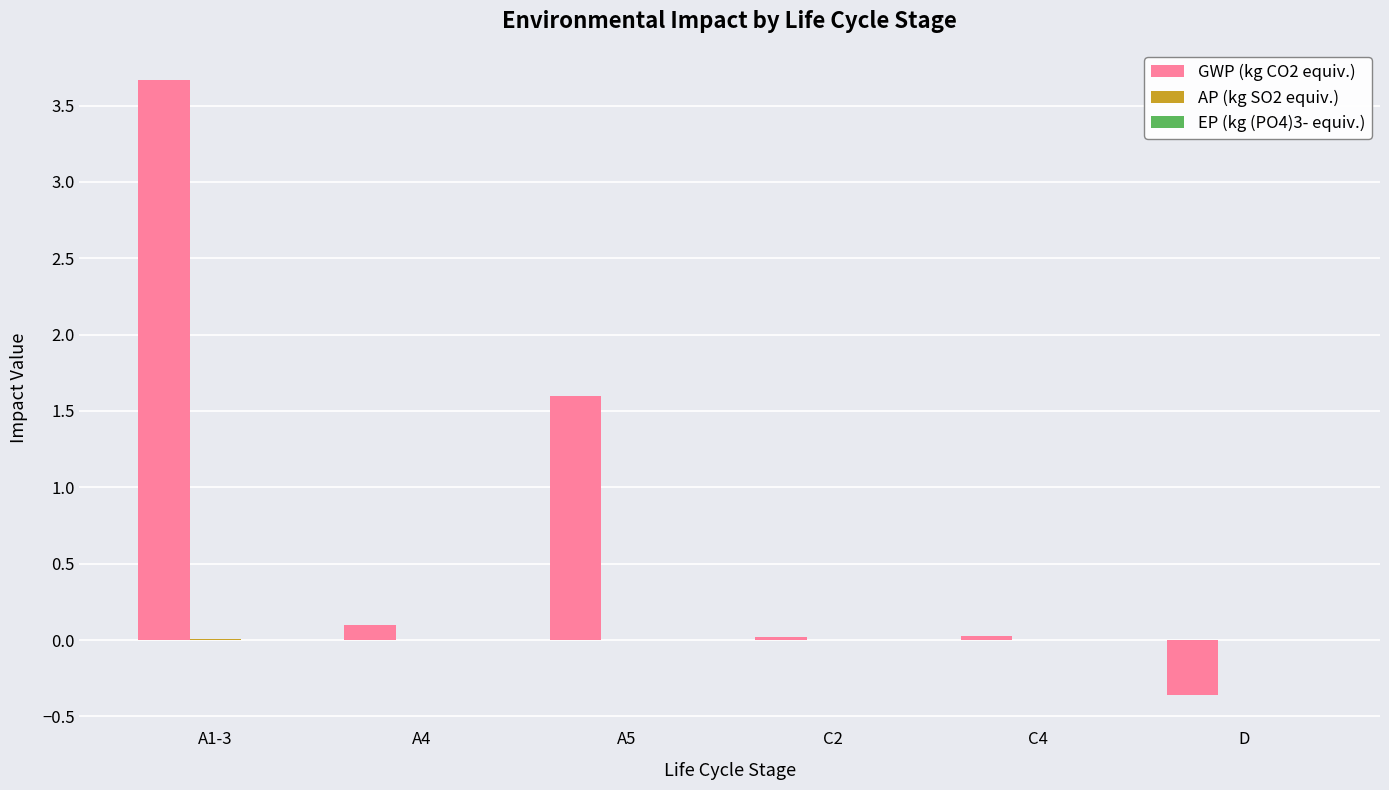

What is the highest value of the GWP (kg CO2 equiv.) series?

3.7